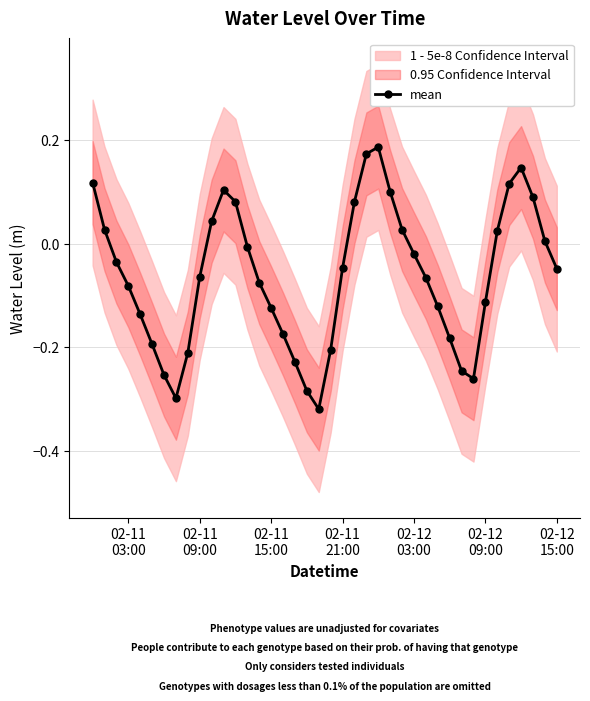

How many interior local valleys does the mean series have?

3